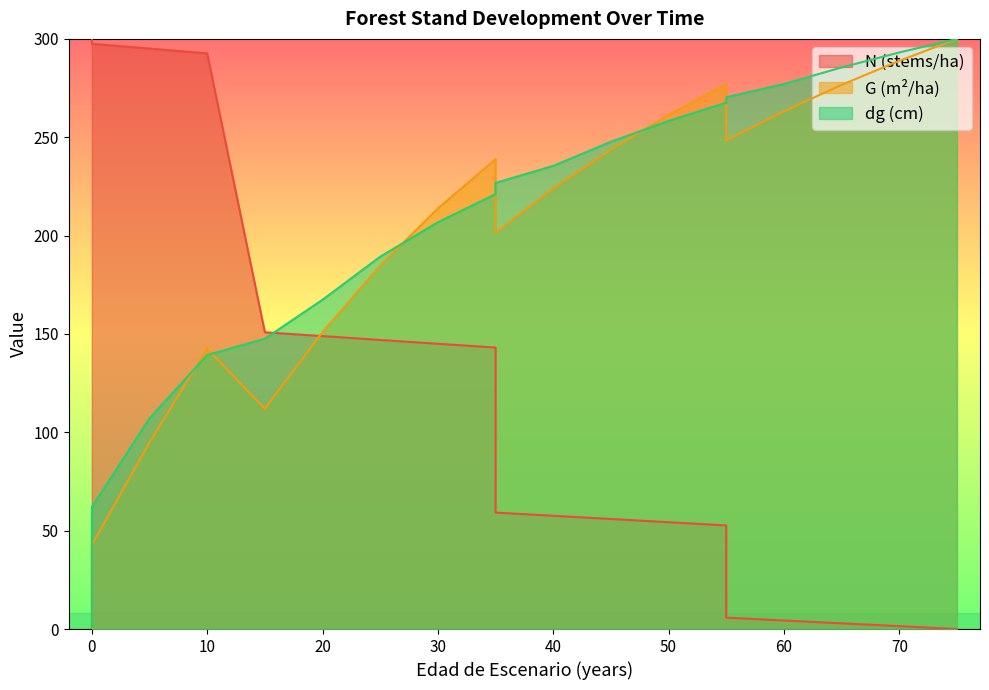

What is the spread (max minus min) of values at 5?

200.2